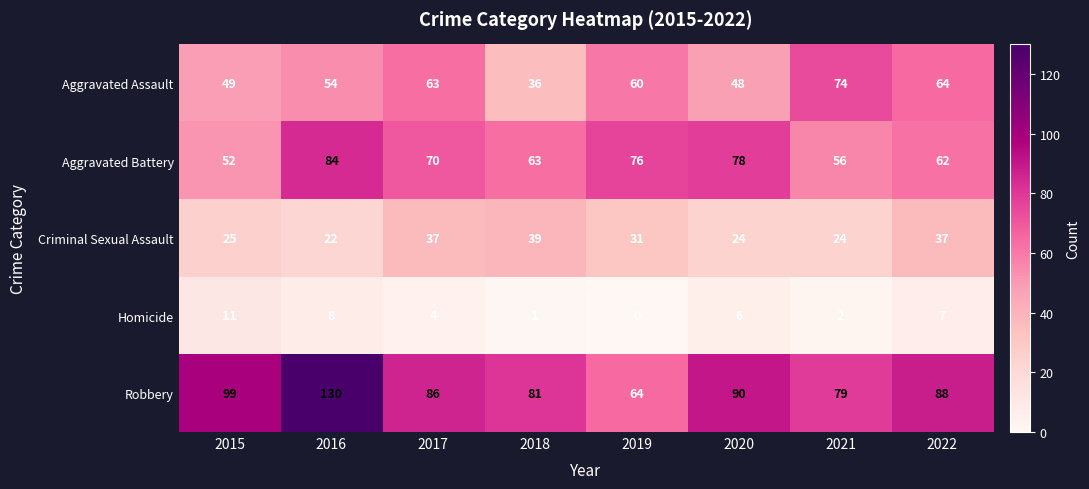

What is the sum of all Robbery values?

717